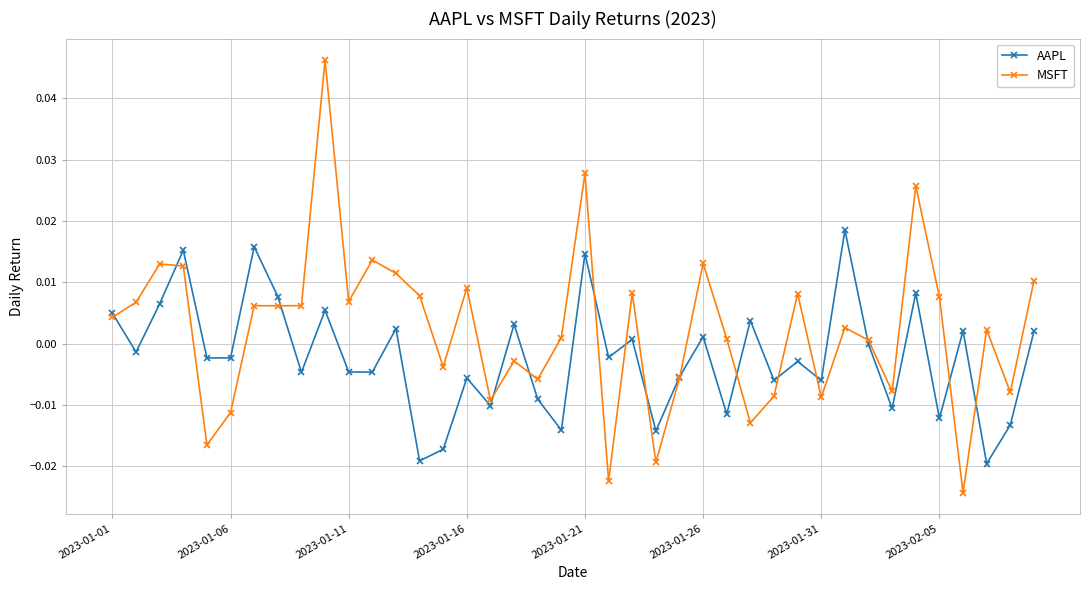

How many lines are shown in the chart?

2